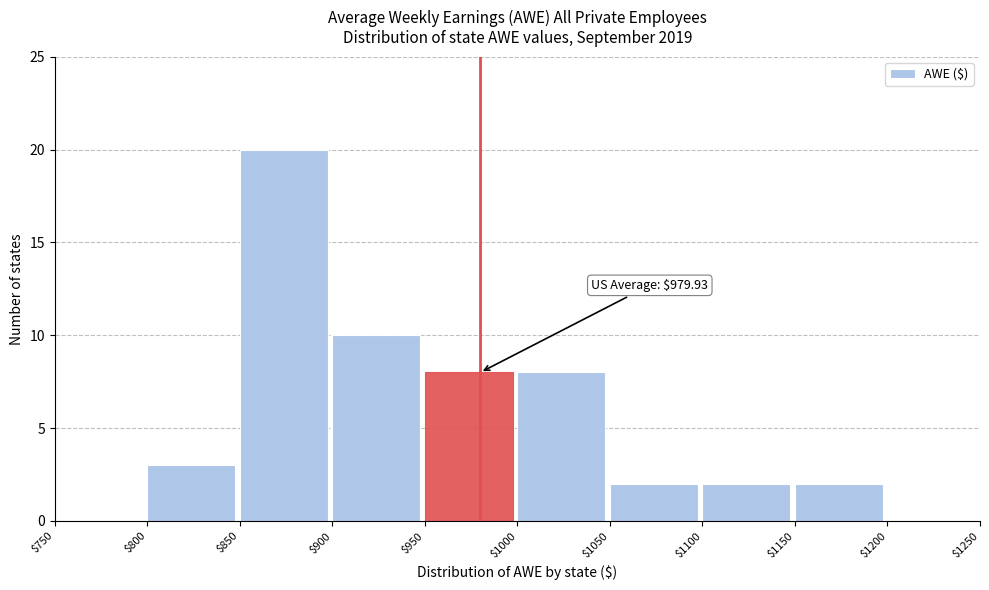

Over which range of the x-axis is the bar tallest?

$850 to $900